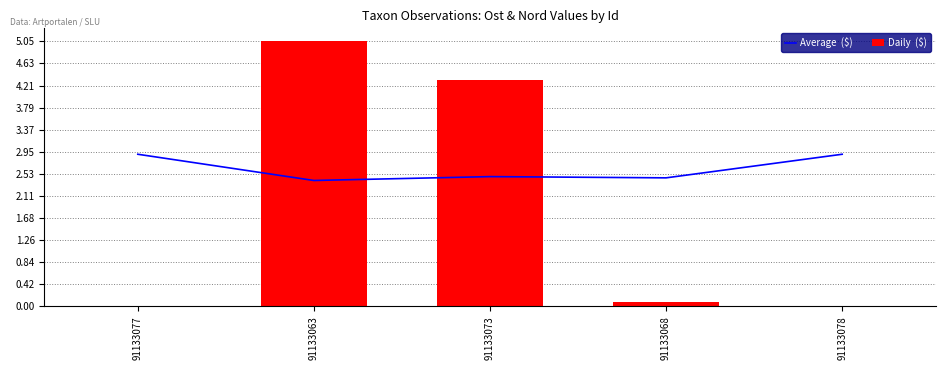

What position from the right is 91133073?

3